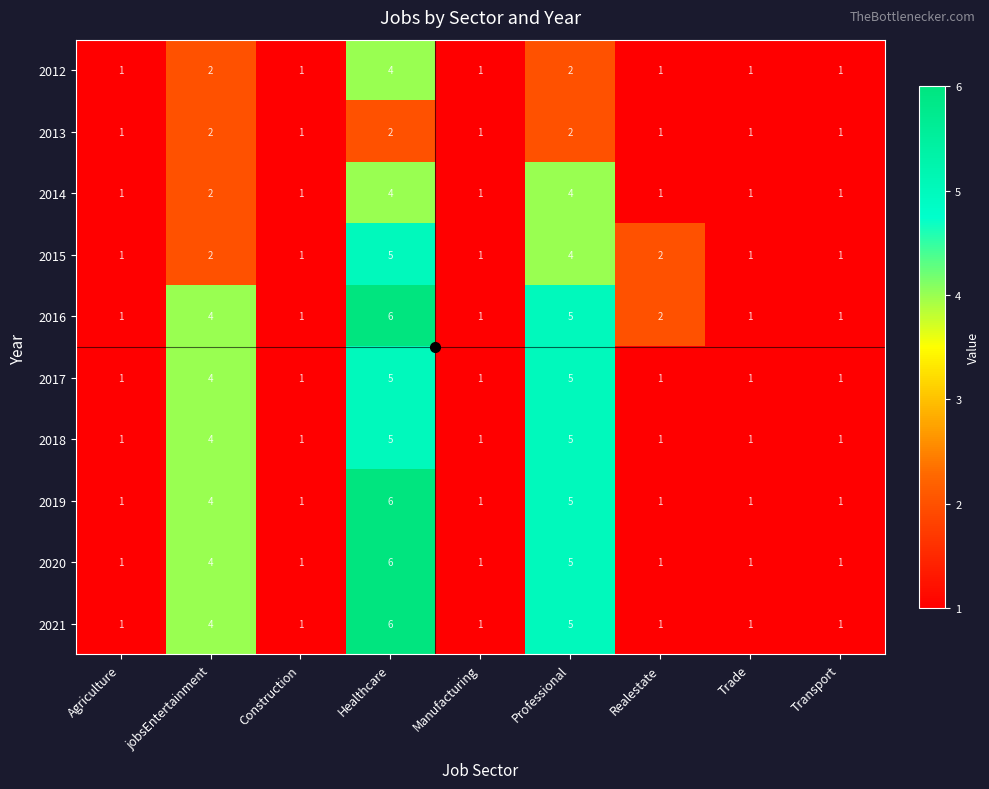

Is it true that 2013 equals 0 at Construction?

False